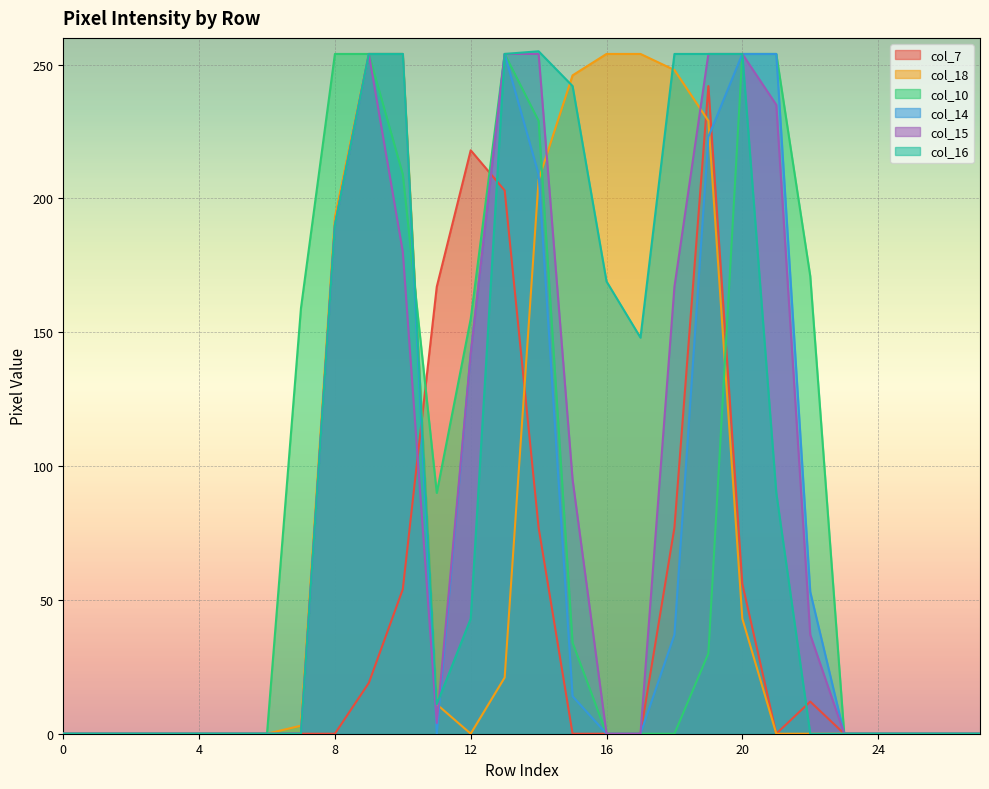

How many lines are shown in the chart?

6